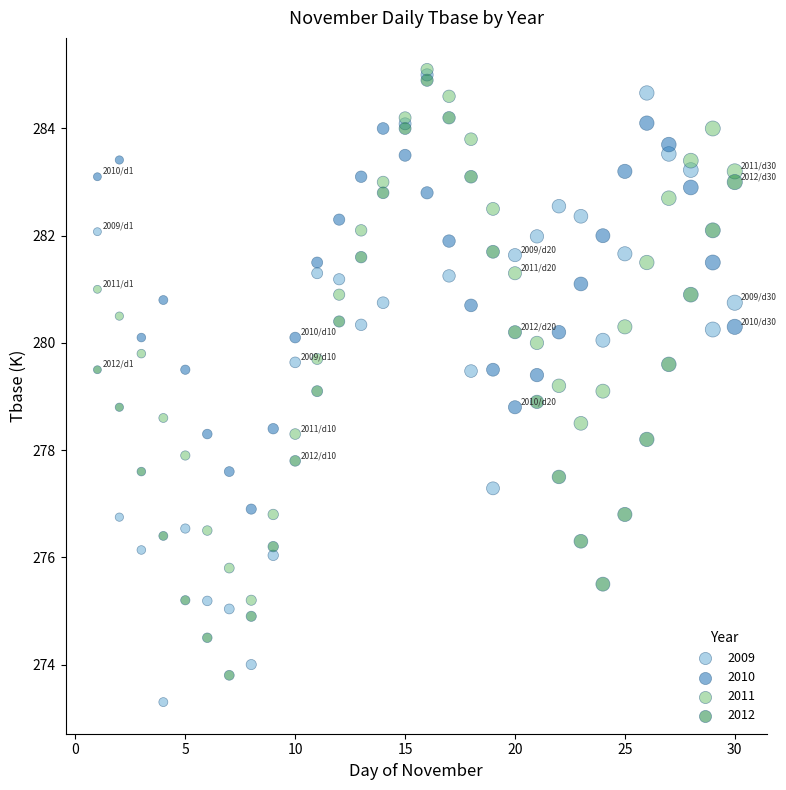

What are all the series names shown in the legend?

2009, 2010, 2011, 2012